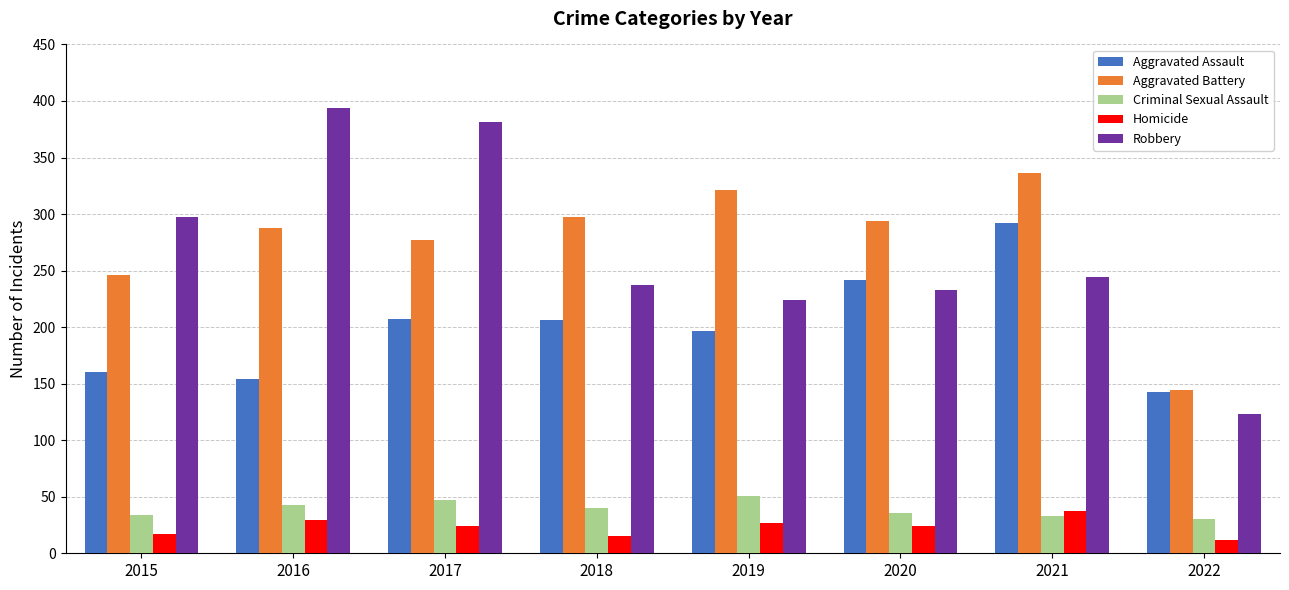

What is the total value across all series at 2017?

936